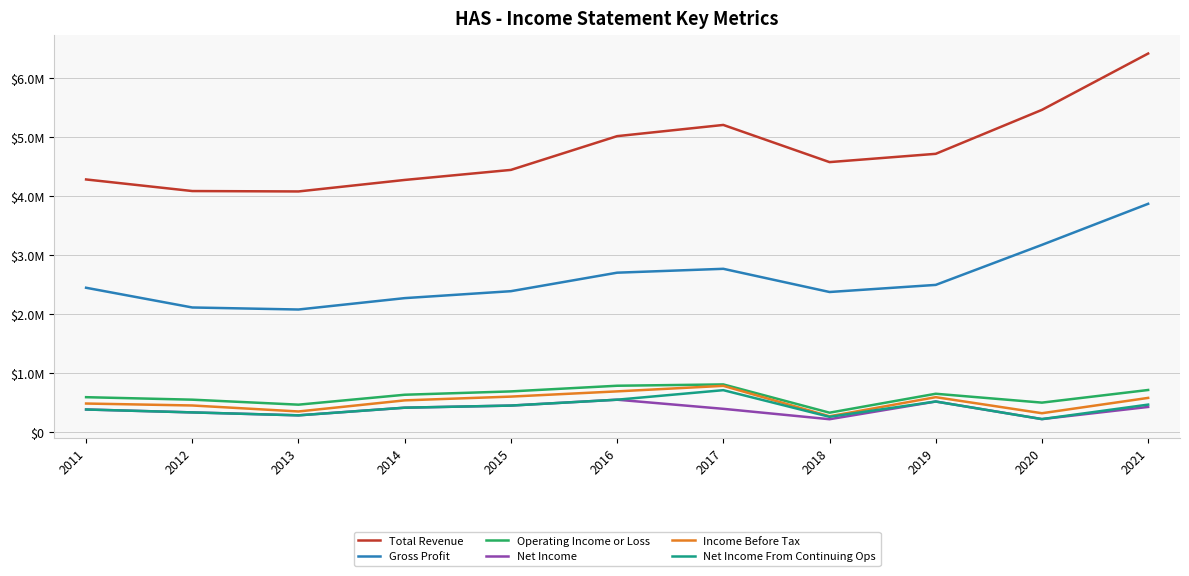

True or false: Net Income From Continuing Ops and Gross Profit intersect in this chart.

False